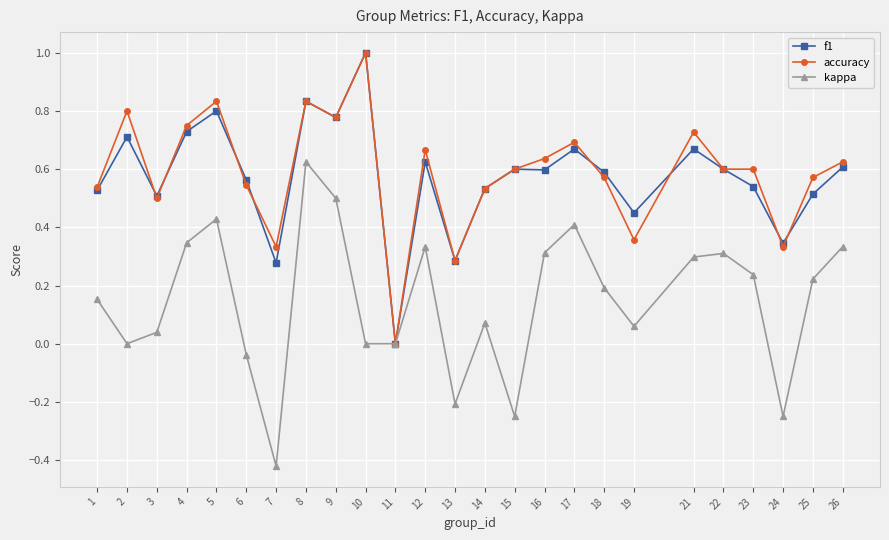

Where is the first local minimum for kappa?

2